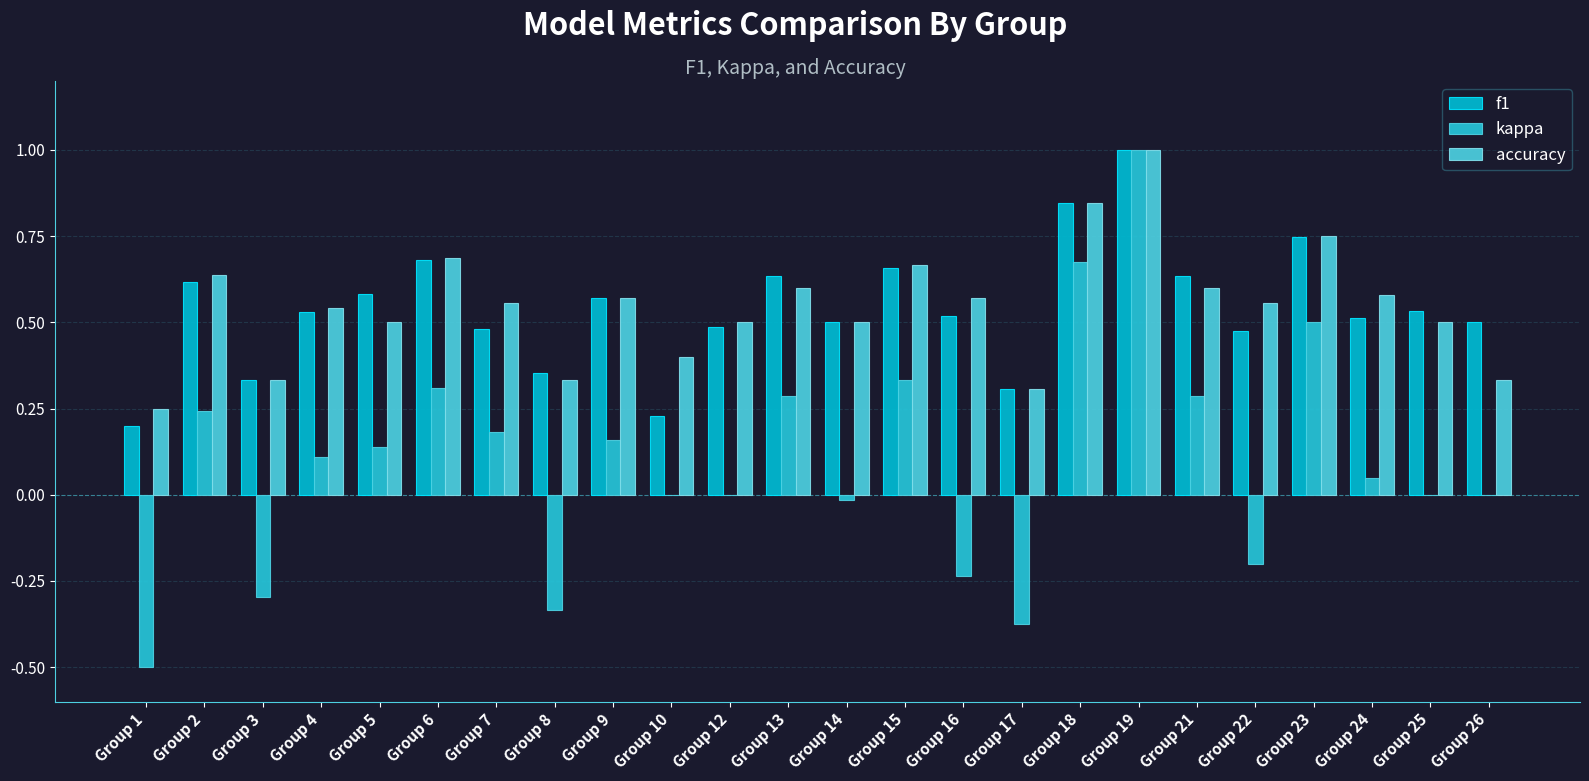

Which has a higher value, Group 13 or Group 9?

Group 13